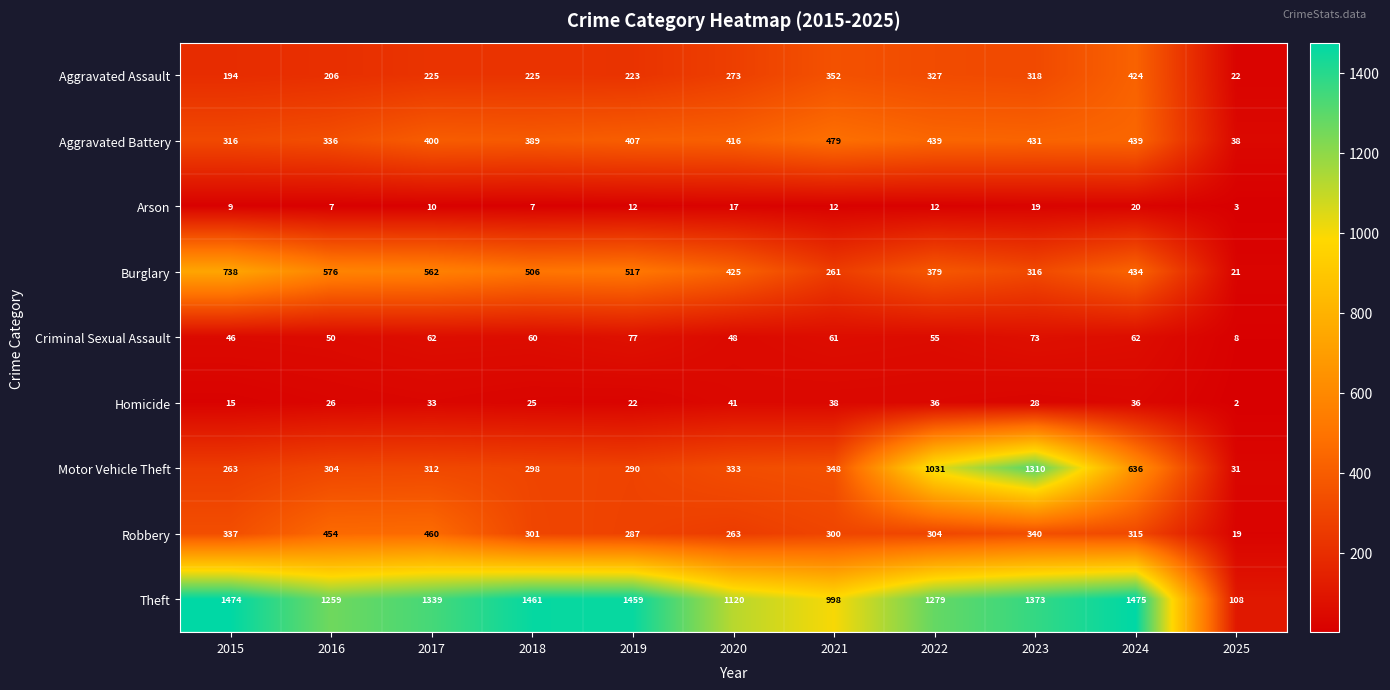

At which category does the chart reach its minimum across all series?

2025